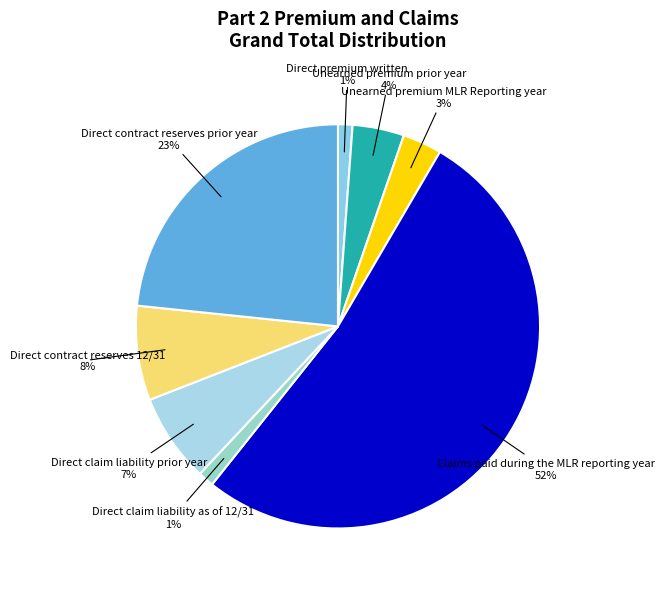

How many segments does this pie chart have?

8